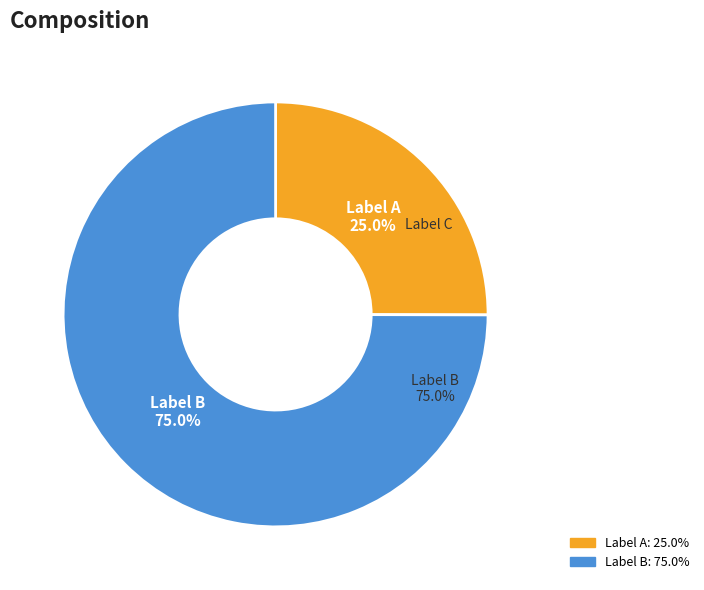

Count the number of slices in the pie.

2